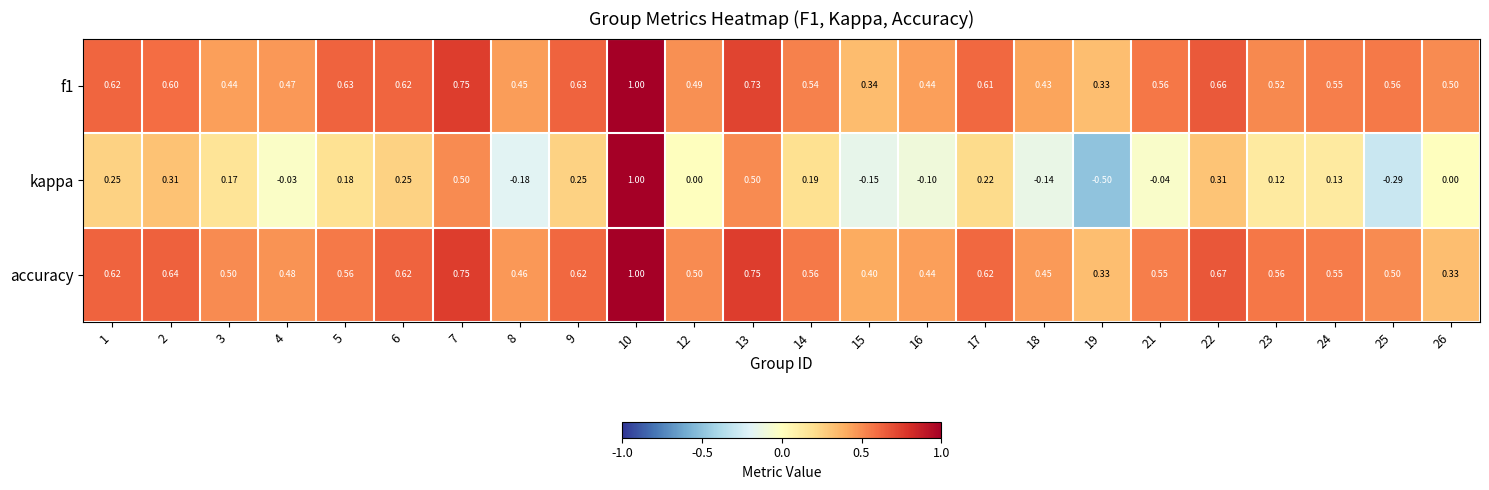

Is the value of f1 at 16 greater than the value of kappa at 5?

Yes